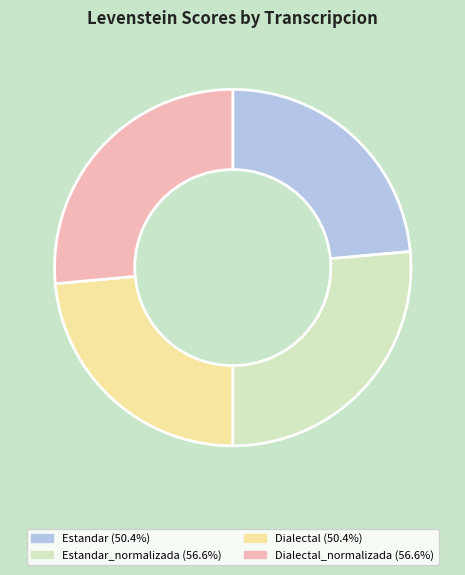

Approximately how many times larger is the value at Estandar_normalizada (56.6%) compared to Dialectal_normalizada (56.6%)?

1.0